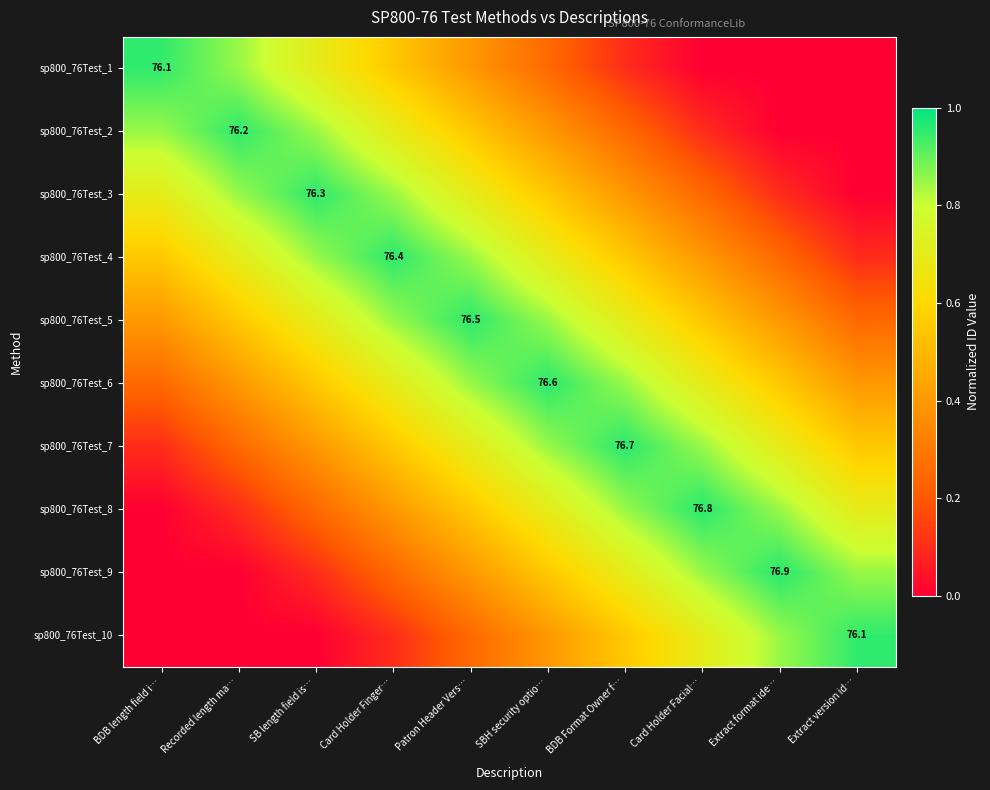

What is the total value across all series at BDB length field i…?

3.8